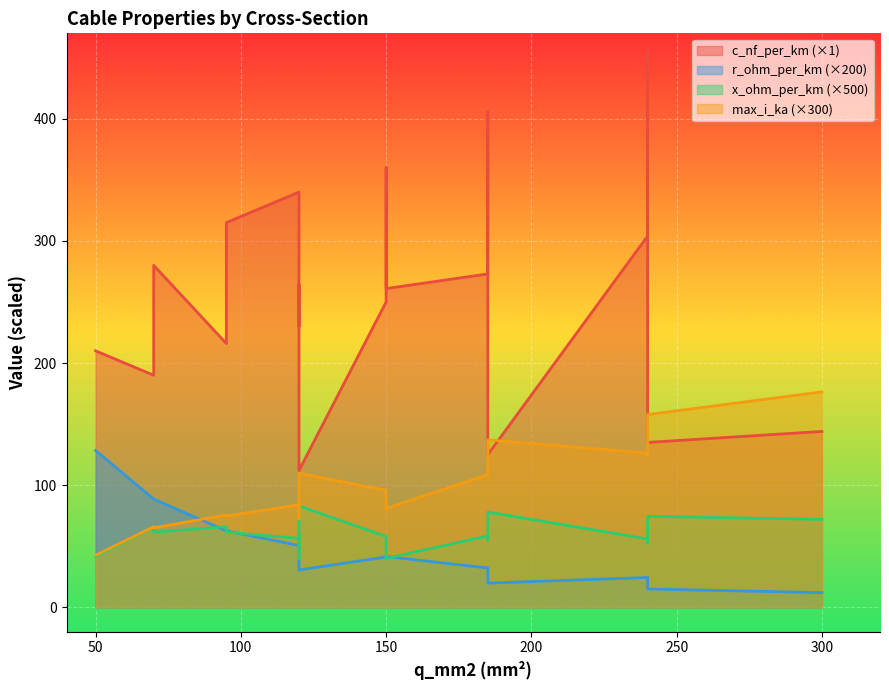

Reading left to right, list all the values displayed in this chart.

c_nf_per_km: 0=210.0	1=264.0	2=261.0	3=216.0	4=273.0	5=304.0	6=315.0	7=406.0	8=456.0	9=250.0	10=230.0	11=190.0	12=360.0	13=340.0	14=280.0	15=112.0	16=125.0	17=135.0	18=144.0
r_ohm_per_km: 0=0.6	1=0.2	2=0.2	3=0.3	4=0.2	5=0.1	6=0.3	7=0.2	8=0.1	9=0.2	10=0.3	11=0.4	12=0.2	13=0.3	14=0.4	15=0.2	16=0.1	17=0.1	18=0.1
x_ohm_per_km: 0=0.1	1=0.1	2=0.1	3=0.1	4=0.1	5=0.1	6=0.1	7=0.1	8=0.1	9=0.1	10=0.1	11=0.1	12=0.1	13=0.1	14=0.1	15=0.2	16=0.2	17=0.1	18=0.1
max_i_ka: 0=0.1	1=0.2	2=0.3	3=0.3	4=0.4	5=0.4	6=0.2	7=0.4	8=0.4	9=0.3	10=0.3	11=0.2	12=0.3	13=0.3	14=0.2	15=0.4	16=0.5	17=0.5	18=0.6